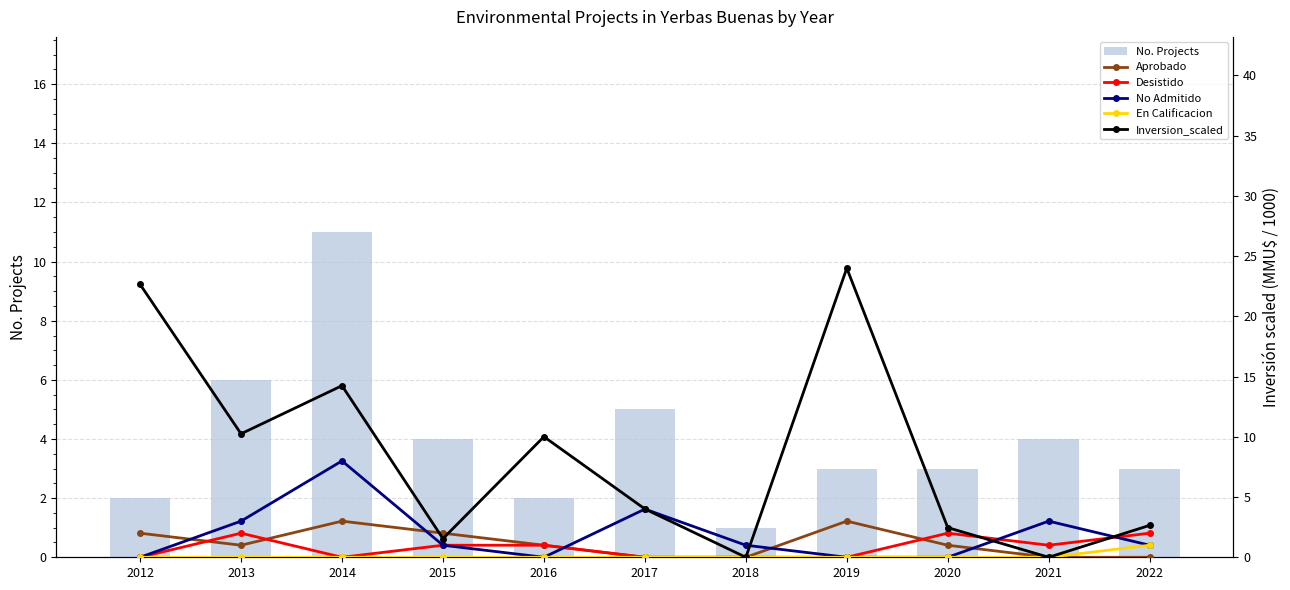

Is it true that No Admitido equals 0.0 at 2016?

True